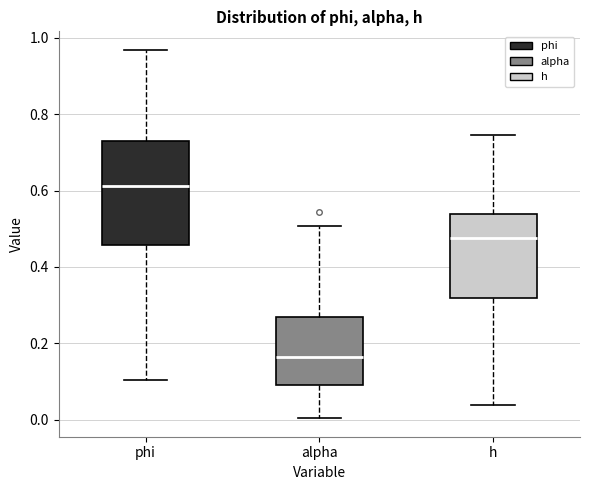

Reading left to right, transcribe this box plot: for each box, give where its median line is, the range the box spans, and where its two whiskers end, as read against the y-axis. The values are not printed on the chart, so give them approximately, as read against the axis.

phi: median 0.62, box 0.46 to 0.74, whiskers 0.10 to 0.96
alpha: median 0.16, box 0.10 to 0.28, whiskers 0.00 to 0.50
h: median 0.48, box 0.32 to 0.54, whiskers 0.04 to 0.74